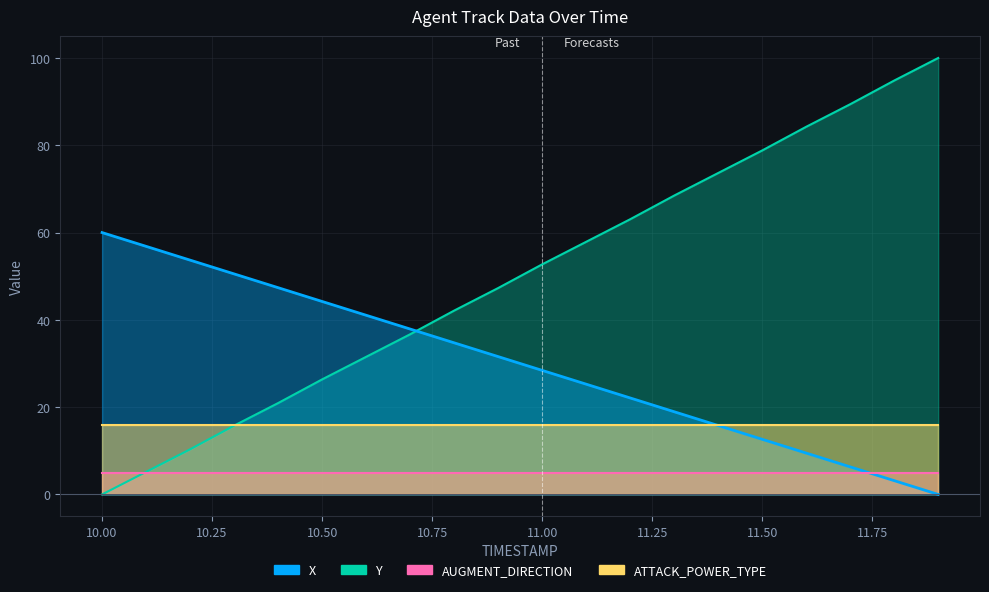

Which series has the largest range (max minus min)?

Y